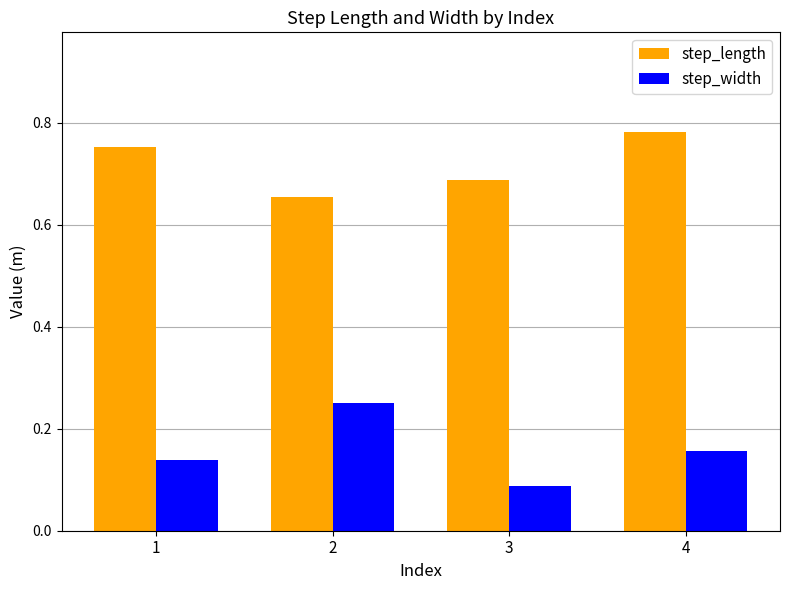

What is the sum of the step_length values at 3 and 1?

1.4